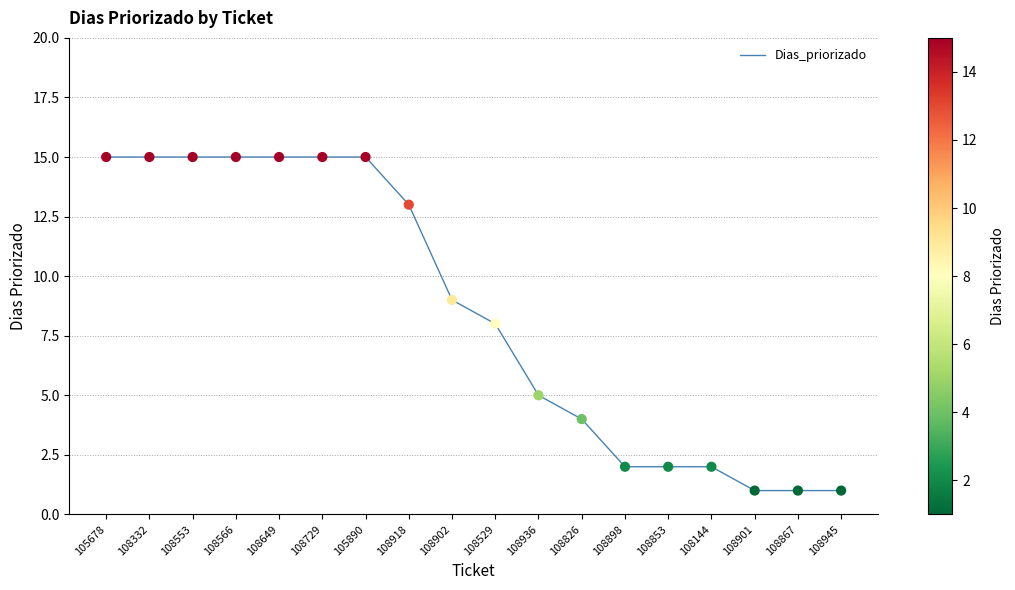

Between 108853 and 108936, which is larger?

108936